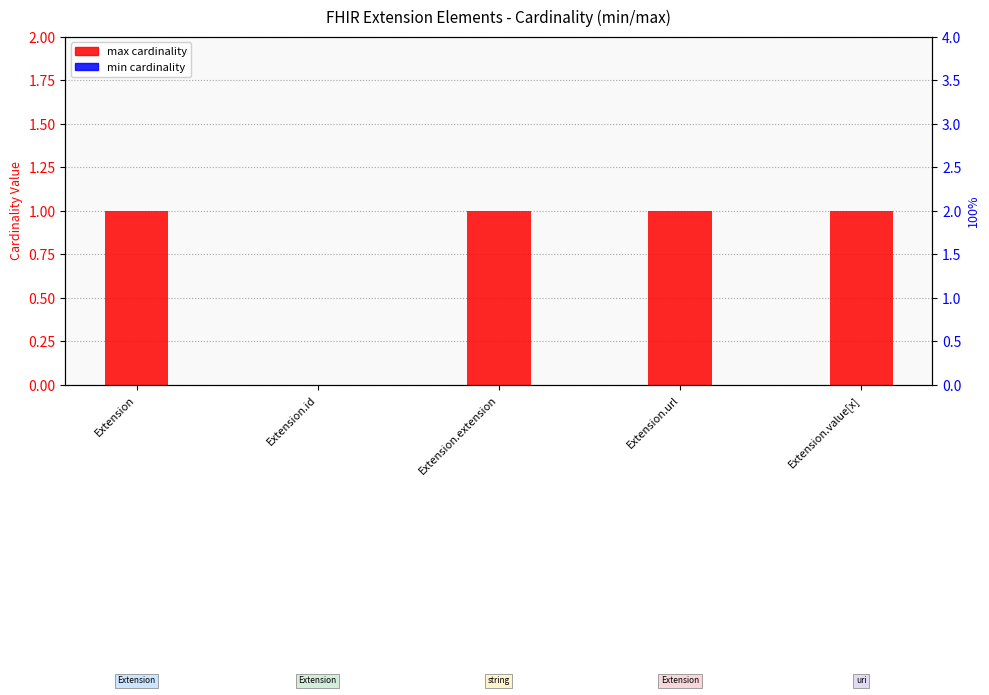

Between Extension and Extension.extension, which is larger?

Extension